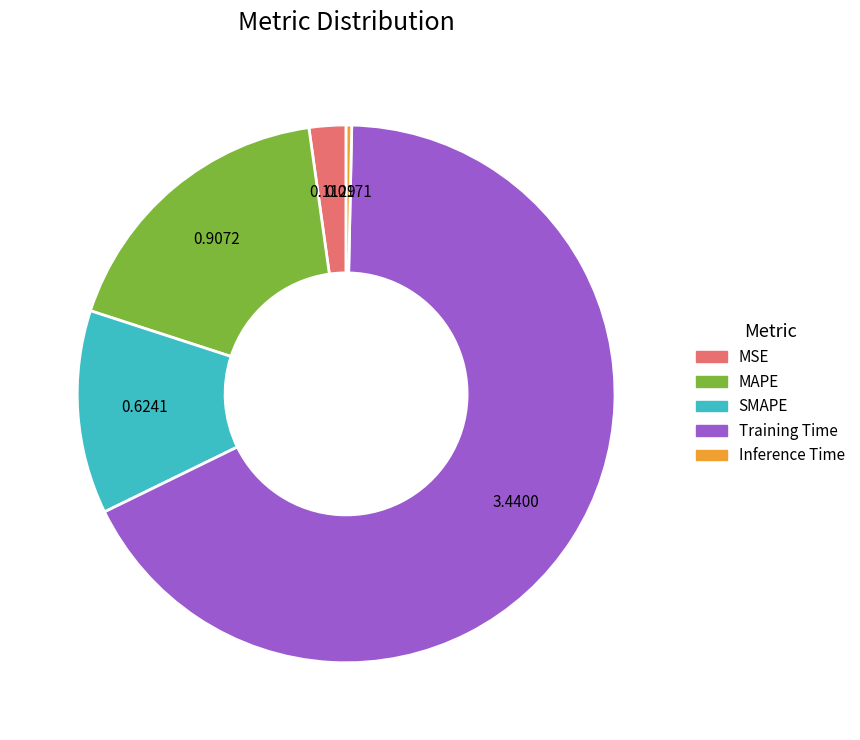

Which category has the biggest portion of the pie?

Training Time